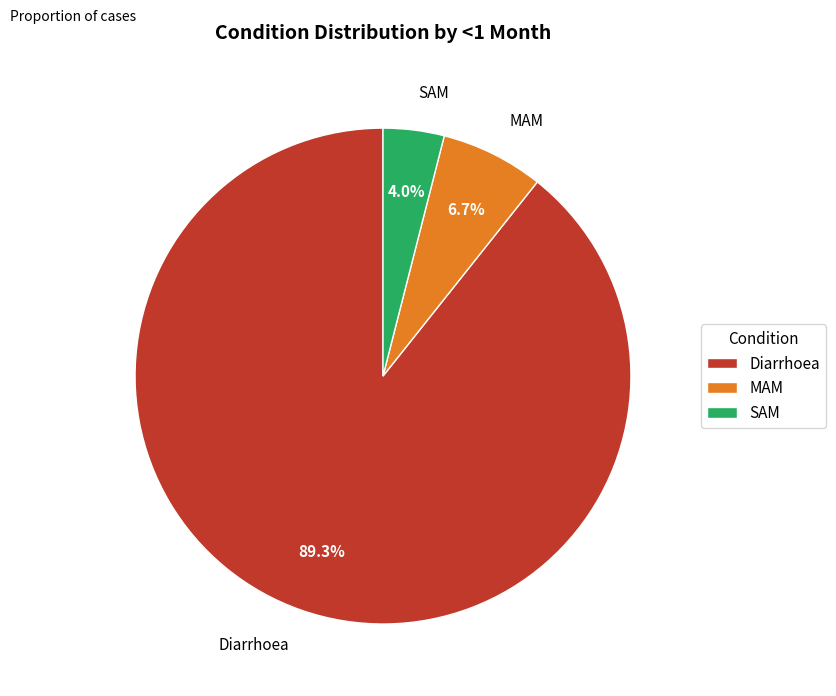

To the nearest percent, what percentage of the pie is MAM?

7%